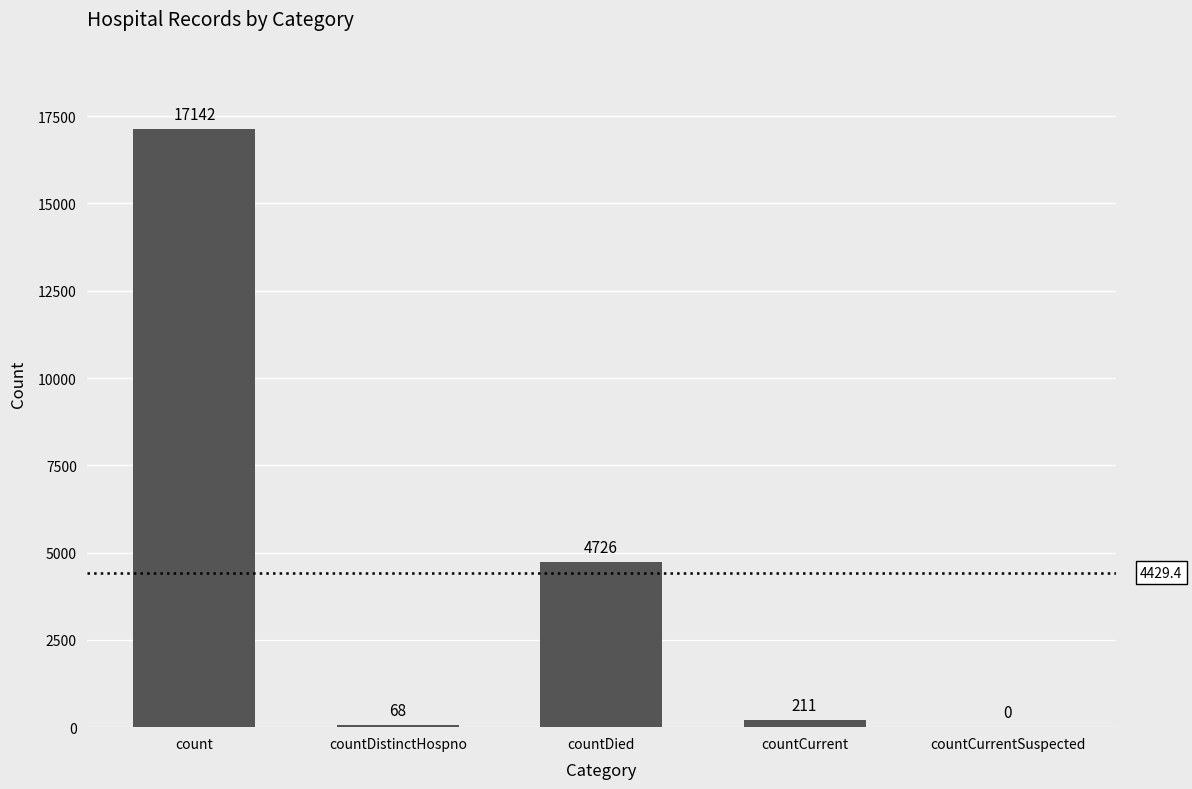

At which label is the value closest to 8571?

countDied